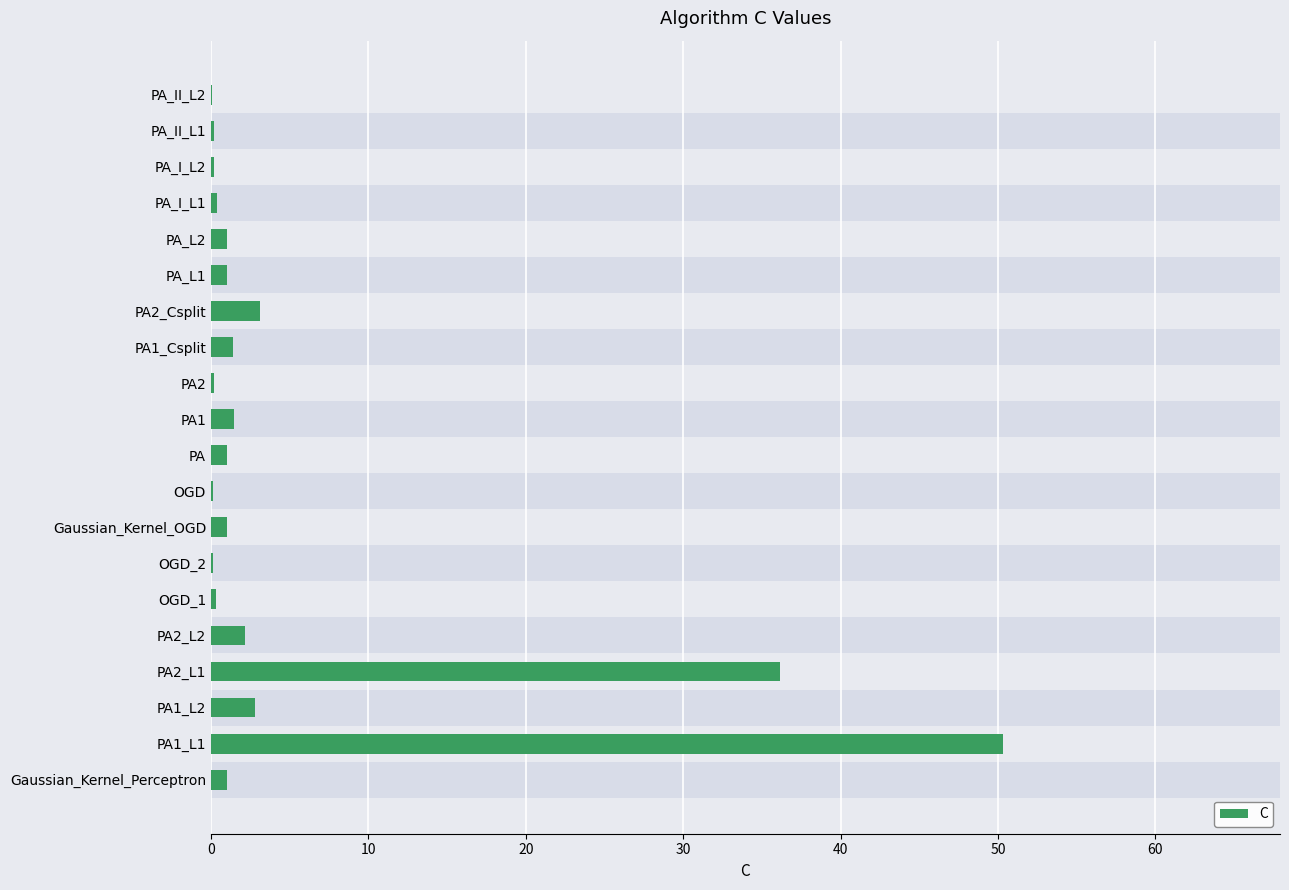

What is the average value?

5.2